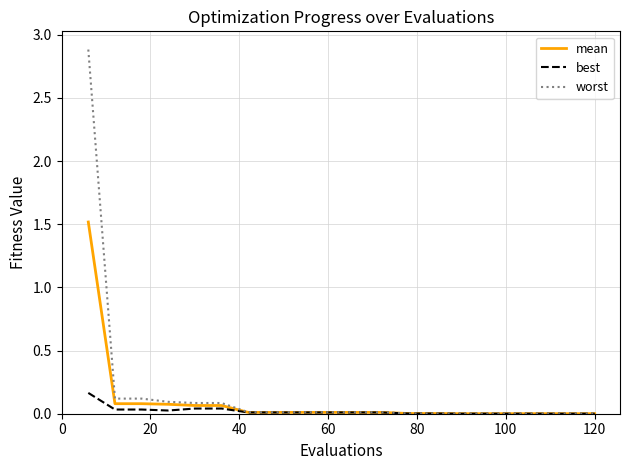

What is the maximum value shown in the chart?

2.9